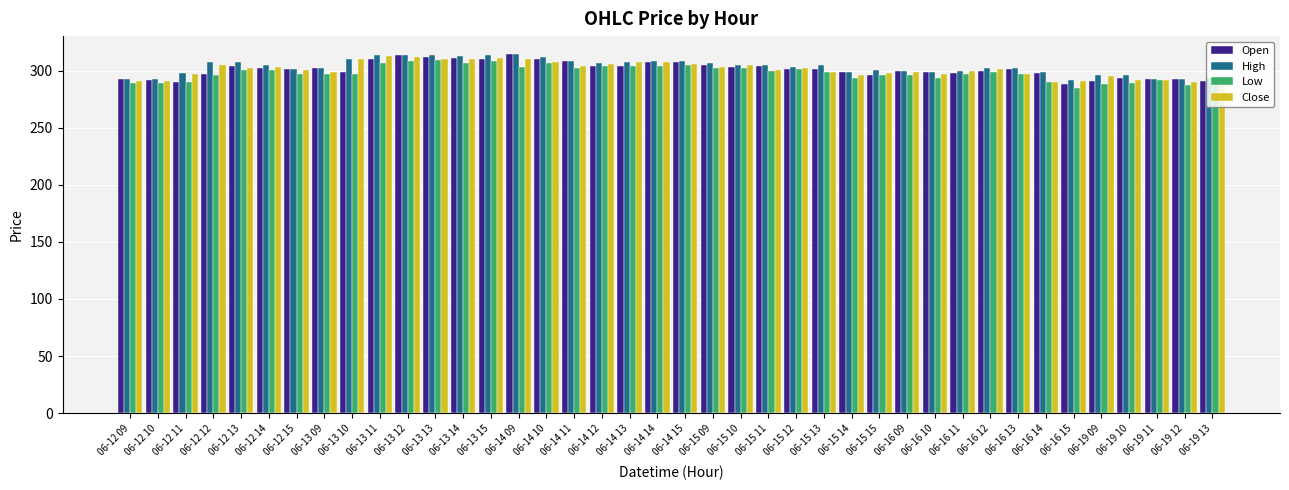

True or false: High has a value of 98.6 at 06-13 10.

False